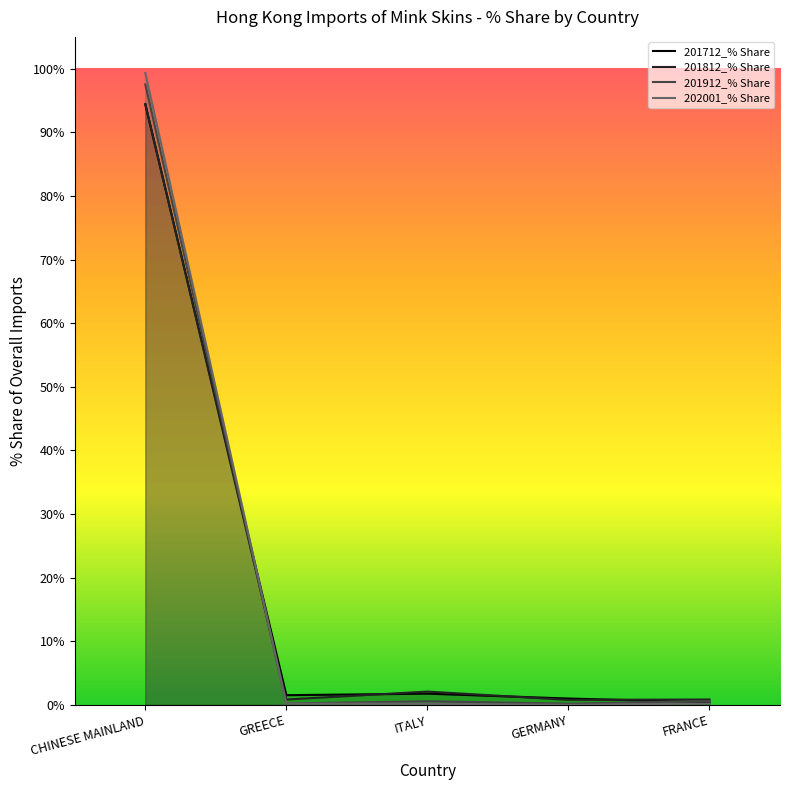

Which series ends up on top after the final intersection of 201812_% Share and 201912_% Share?

201812_% Share